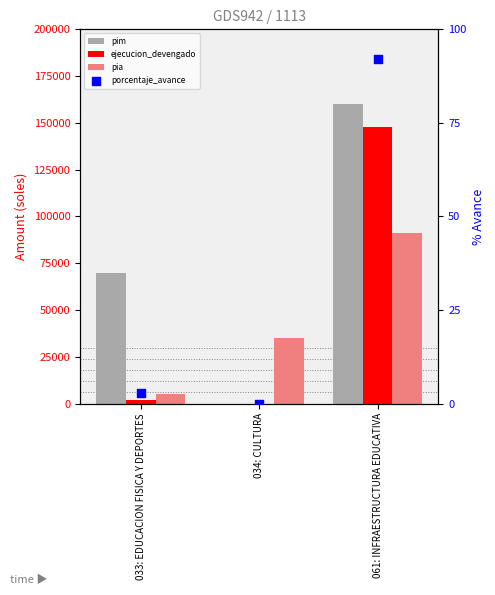

At how many categories does at least one series exceed 73244?

1